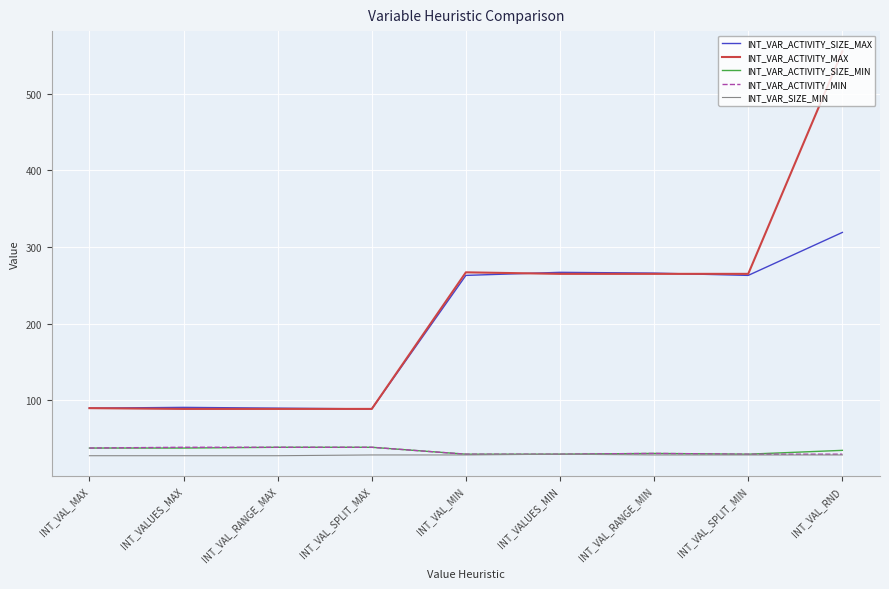

True or false: INT_VAR_ACTIVITY_MIN and INT_VAR_ACTIVITY_MAX intersect in this chart.

False